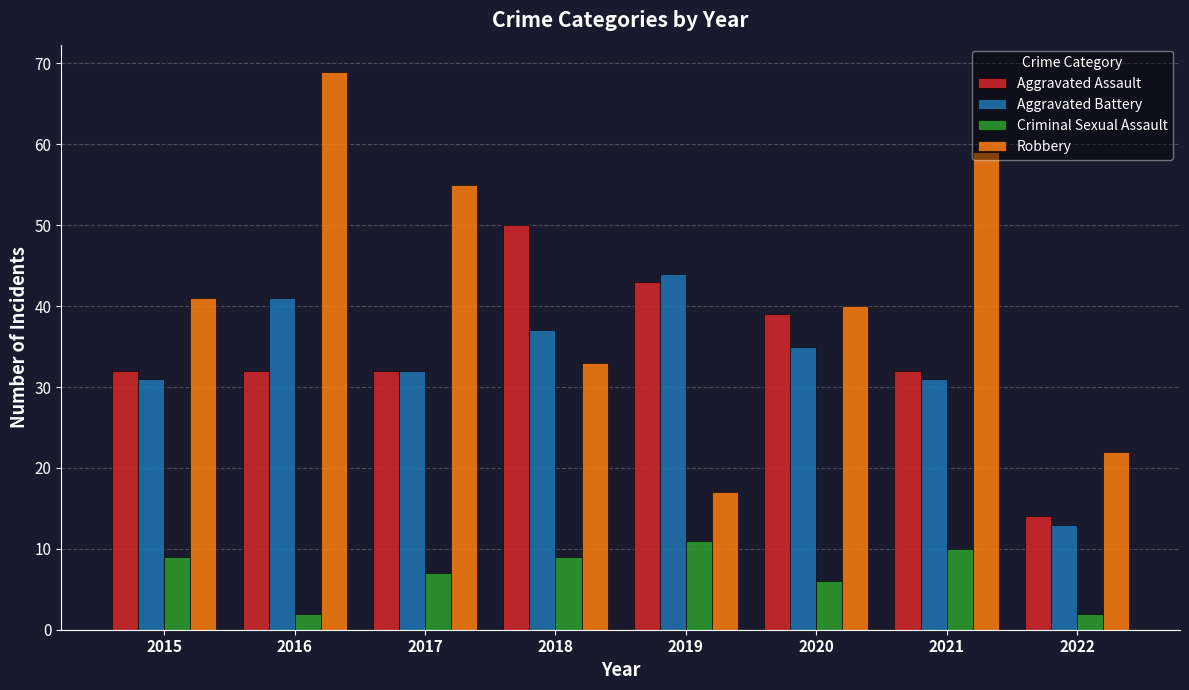

What is the highest value of the Aggravated Assault series?

50